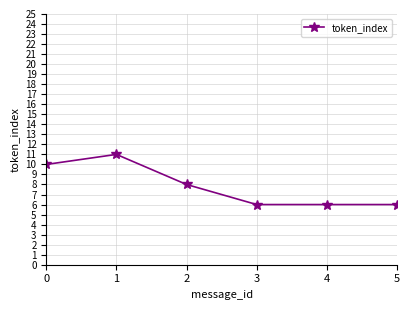

How many series are shown in this chart?

1